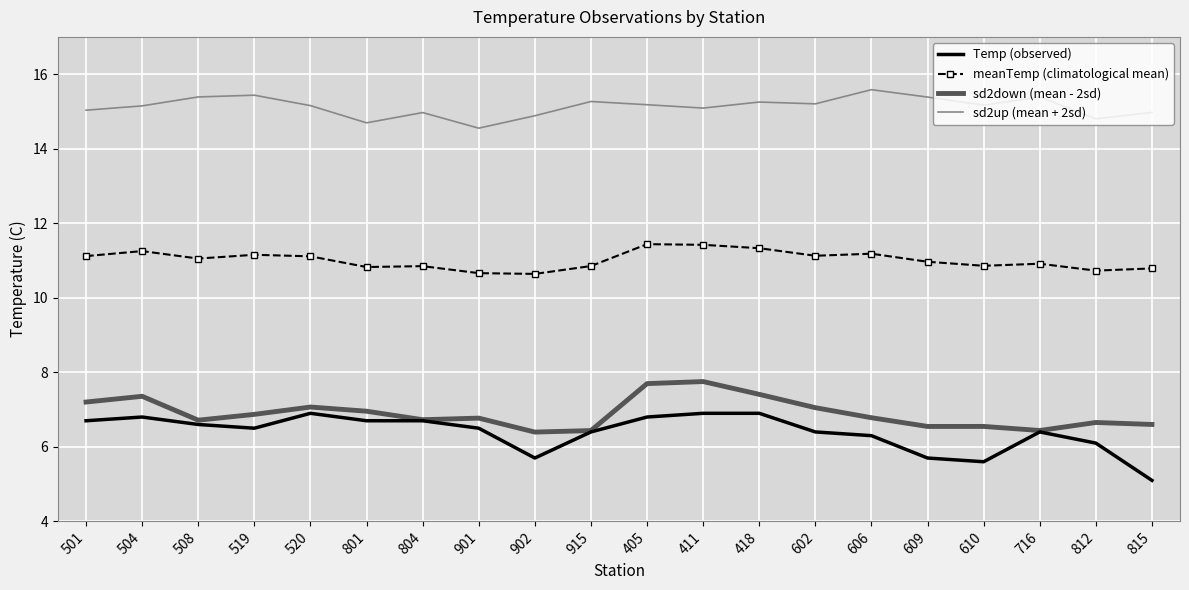

Rank the series by their maximum value, from highest to lowest.

sd2up (mean + 2sd), meanTemp (climatological mean), sd2down (mean - 2sd), Temp (observed)